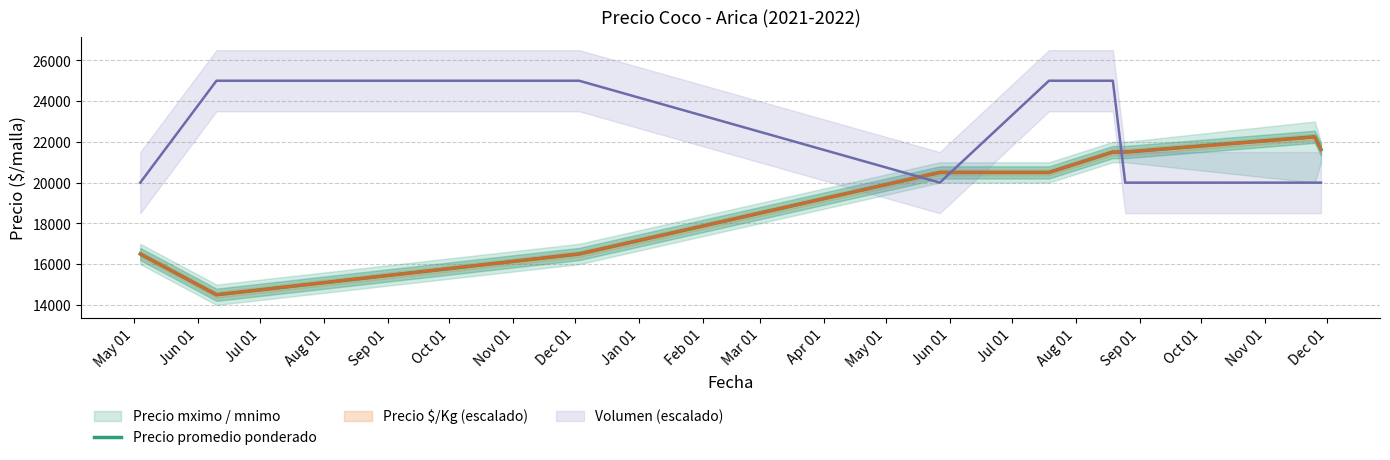

What is the maximum value for Precio promedio ponderado?

22250